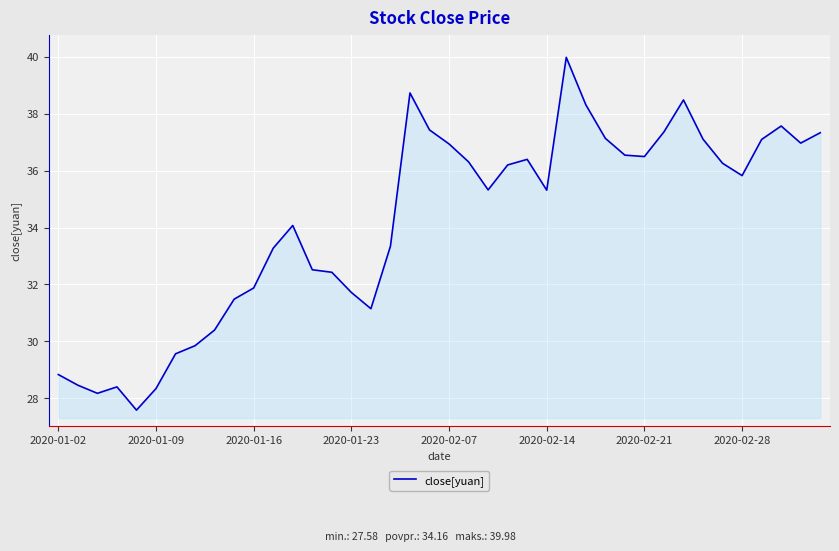

What is the difference between the maximum and minimum values?

12.4